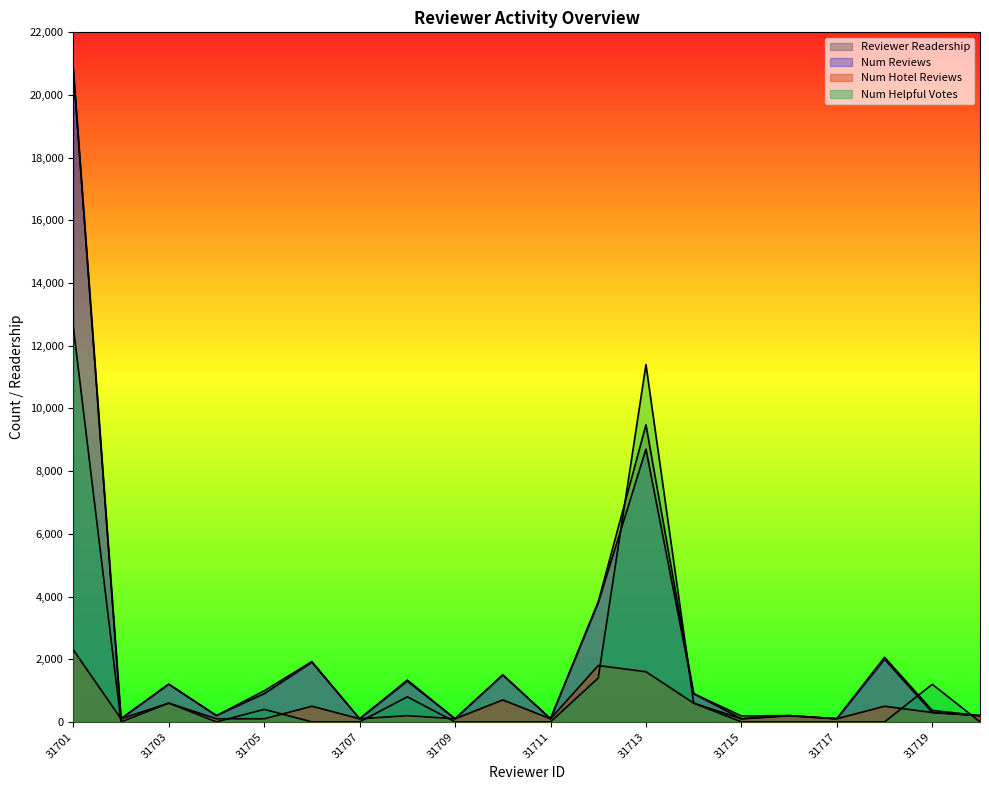

True or false: reviewer_readership has a value of 992 at 31705.

True